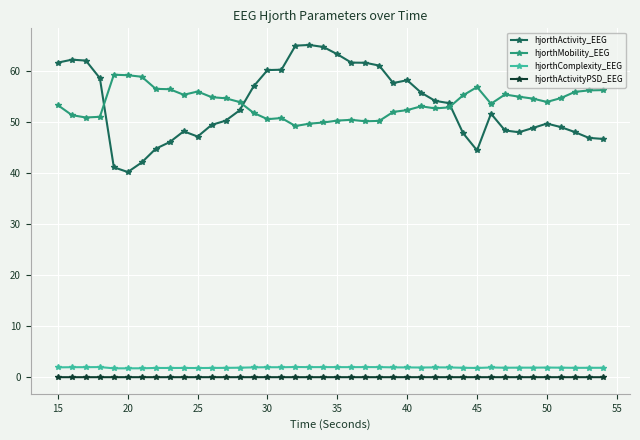

Which series has the largest range (max minus min)?

hjorthActivity_EEG